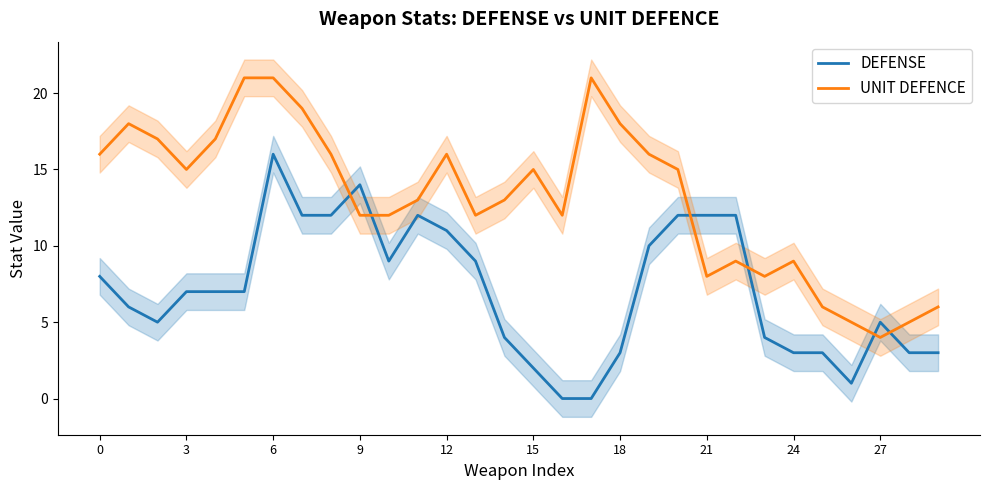

What is the sum of the DEFENSE values at 13 and 19?

19